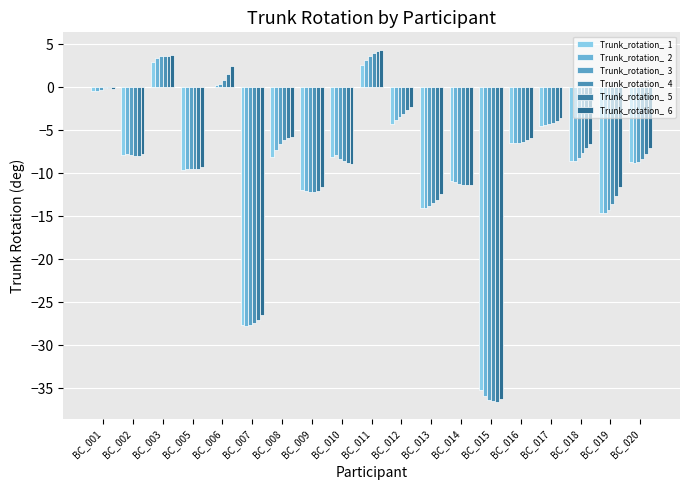

Count the number of categories in the chart.

19